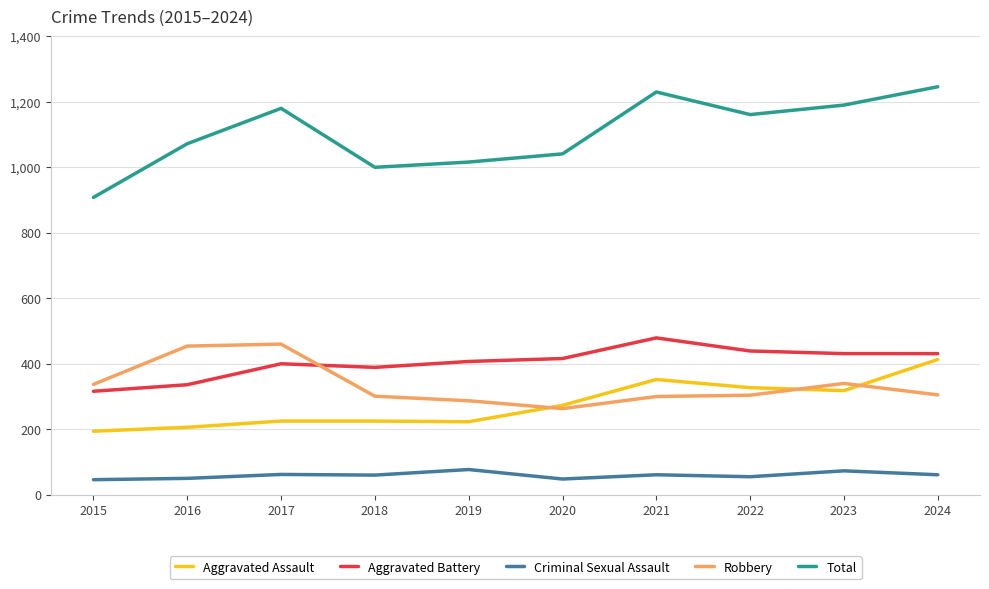

At which label does Robbery first exceed 305?

2015